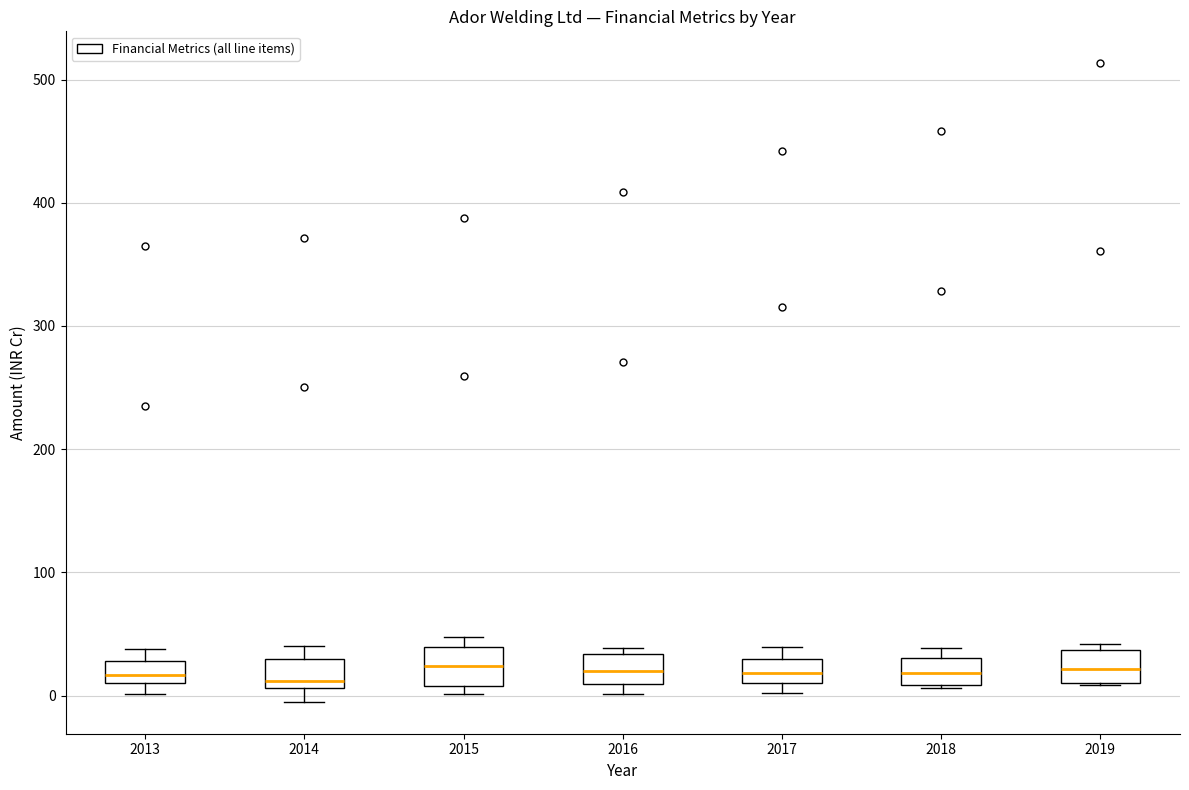

Reading left to right, read every box against the y-axis: the position of its median line, the range the box covers, and the ends of its whiskers. The values are not printed on the chart, so give them approximately, as read against the axis.

2013: median 20, box 10 to 30, whiskers 0 to 40
2014: median 10 (just above the box's lower edge), box 10 to 30, whiskers -10 to 40
2015: median 20, box 10 to 40, whiskers 0 to 50
2016: median 20, box 10 to 30, whiskers 0 to 40
2017: median 20, box 10 to 30, whiskers 0 to 40
2018: median 20, box 10 to 30, whiskers 10 to 40
2019: median 20, box 10 to 40, whiskers 10 to 40 (just above the box's upper edge)